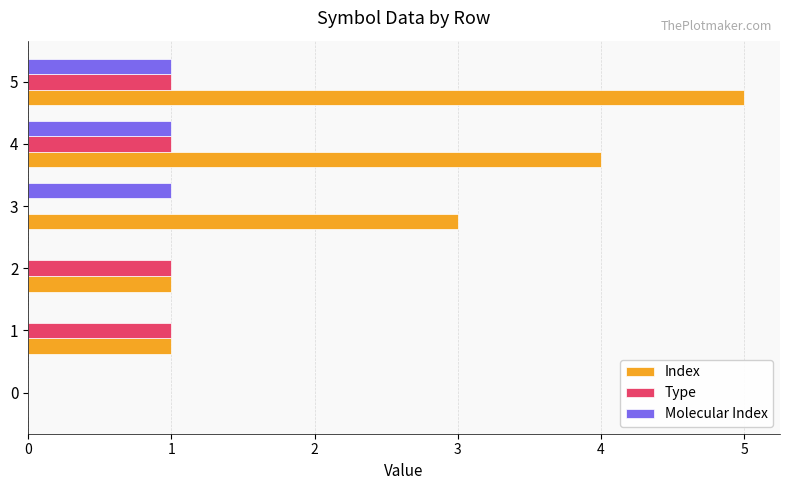

What is the sum of all Type values?

4